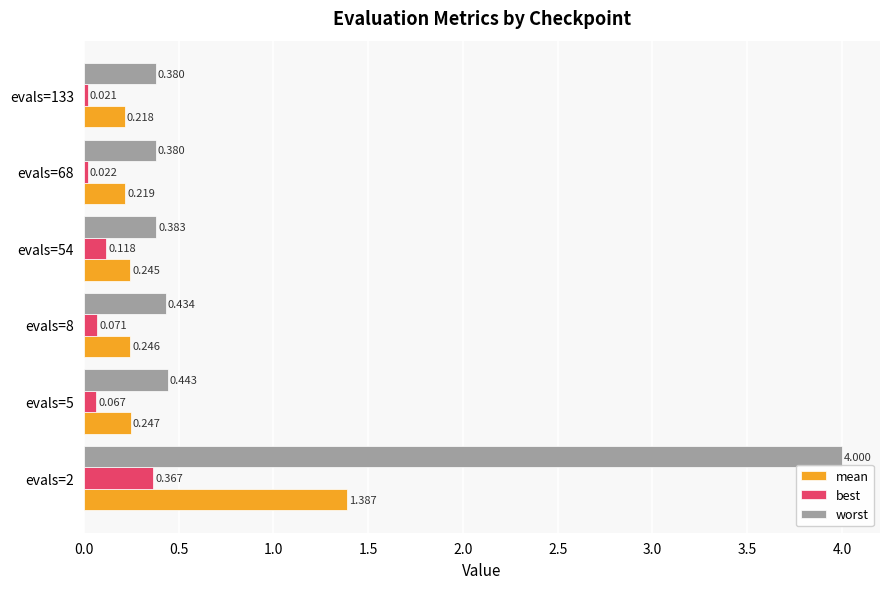

Is the value of worst at evals=2 greater than the value of mean at evals=5?

Yes